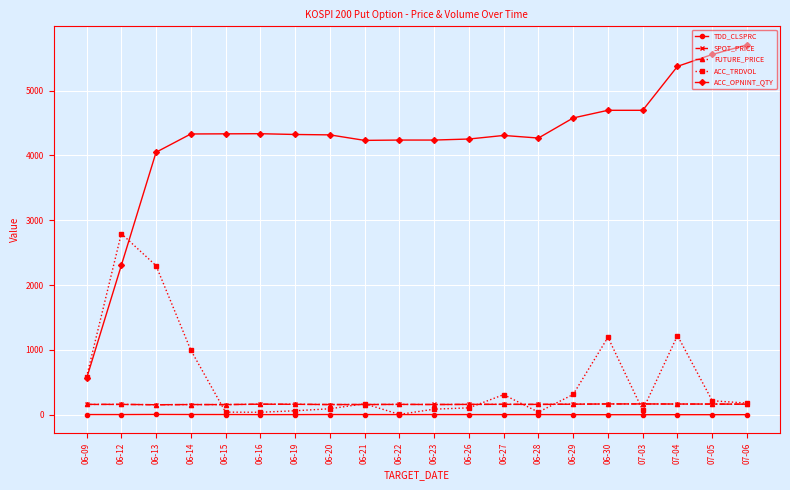

At which label is ACC_TRDVOL closest to 1400?

07-04